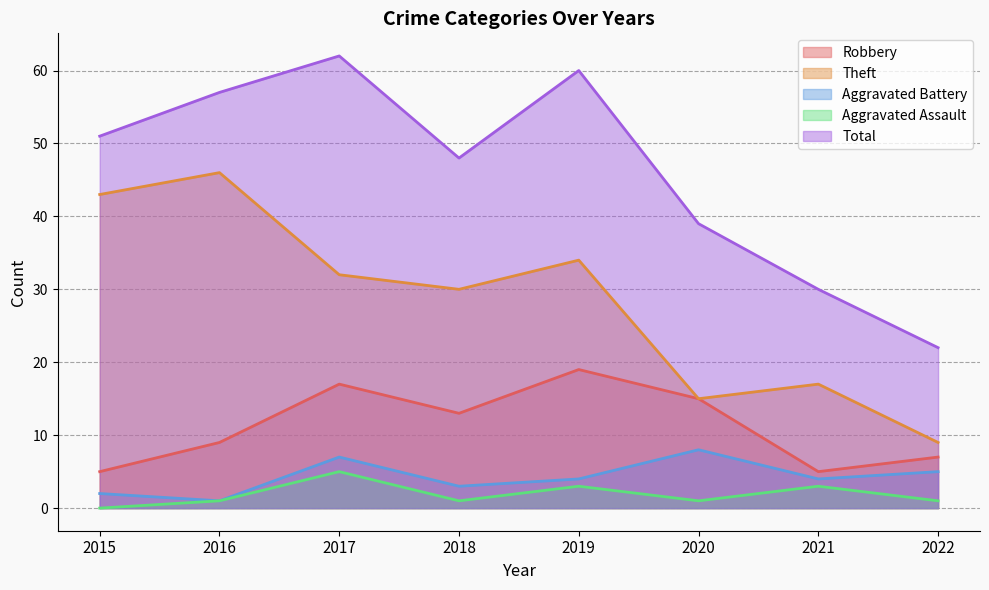

Rank the categories by Total value from lowest to highest.

2022, 2021, 2020, 2018, 2015, 2016, 2019, 2017